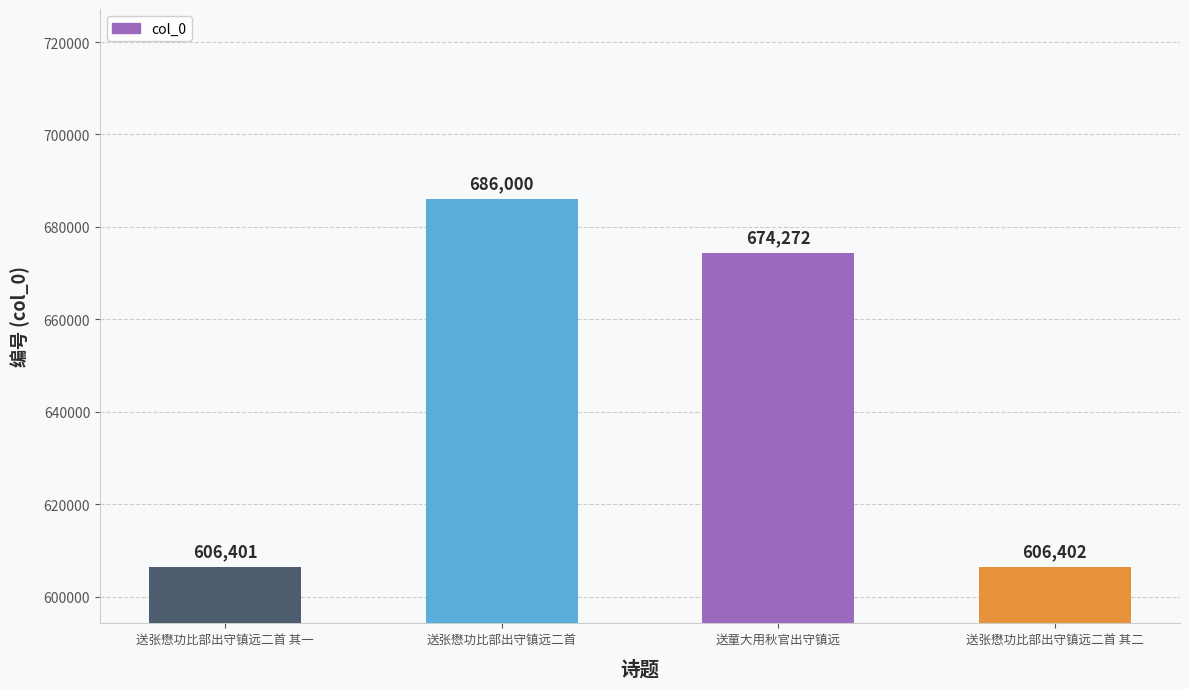

True or false: the data shows 1210160 at 送张懋功比部出守镇远二首.

False